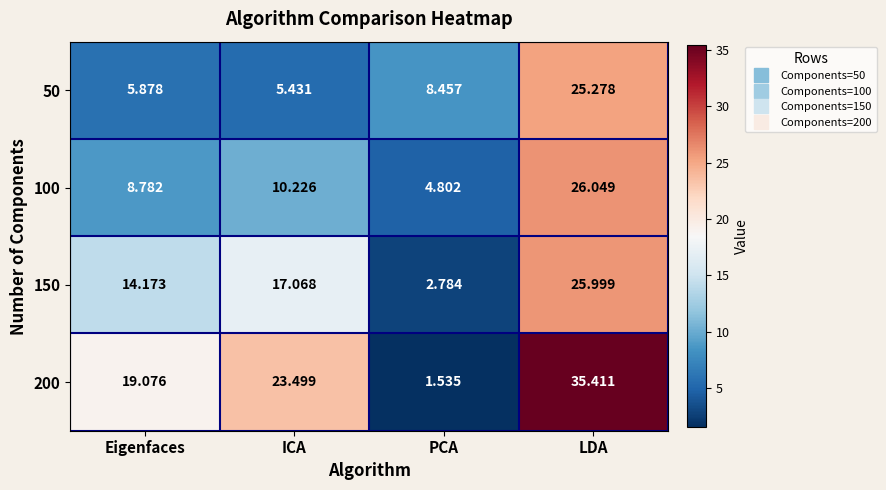

At which label is 150 closest to 14?

Eigenfaces